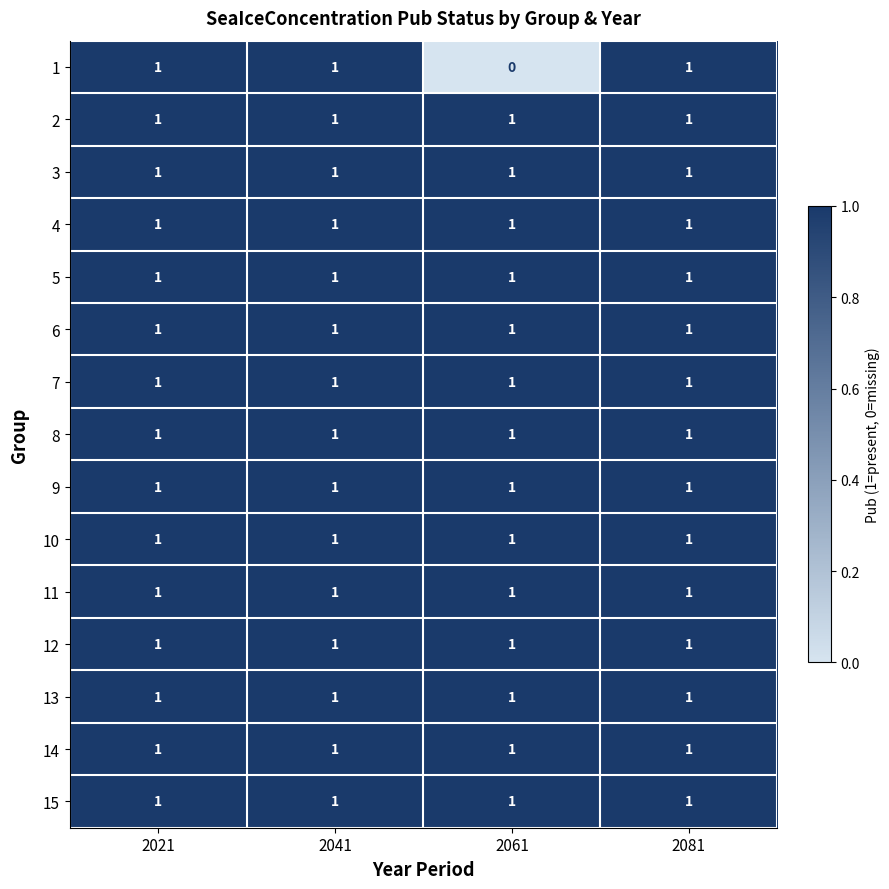

Which label corresponds to the smallest value in the chart?

2061